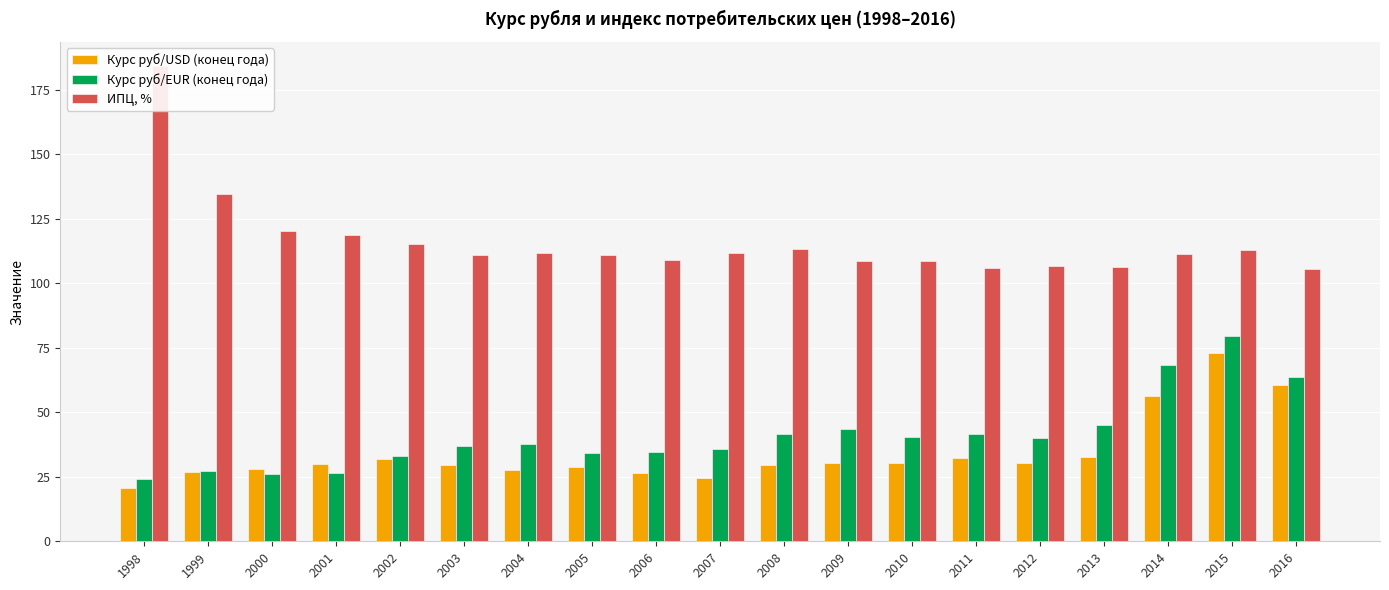

True or false: ИПЦ, % has a value of 115.1 at 2002.

True